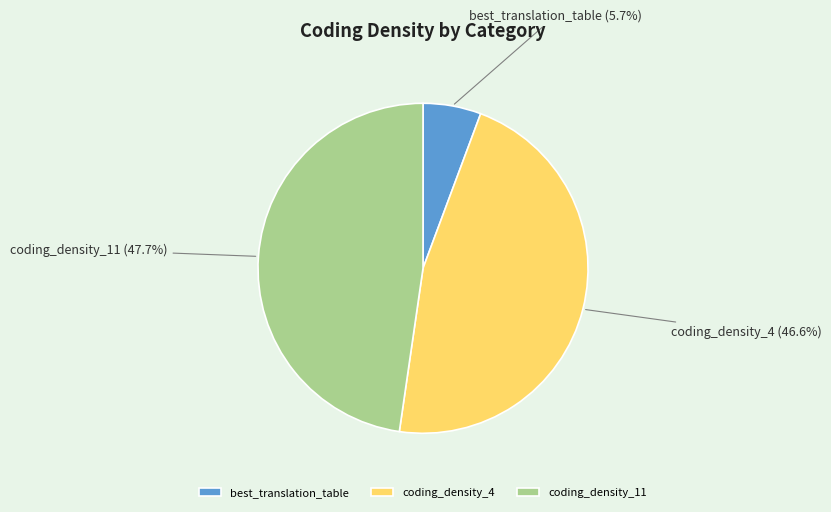

Which category has the smallest portion of the pie?

best_translation_table